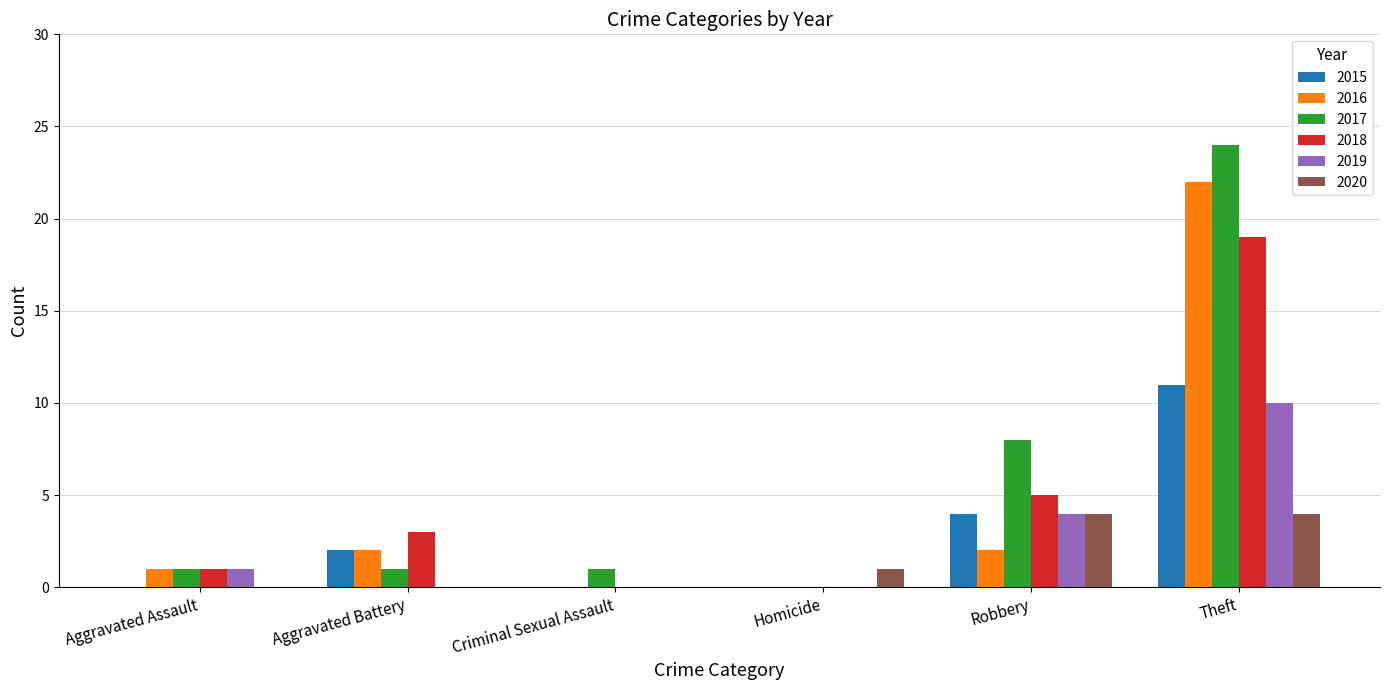

The value of 2018 at Aggravated Assault is 1. True or false?

True